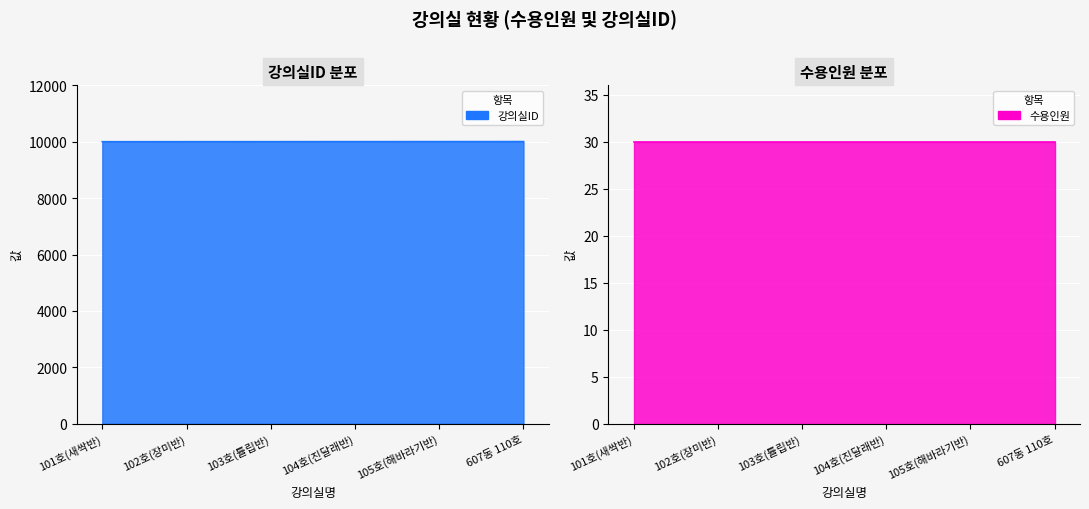

Reading left to right, transcribe all the data shown in this chart.

10001	10002	10003	10004	10005	10006